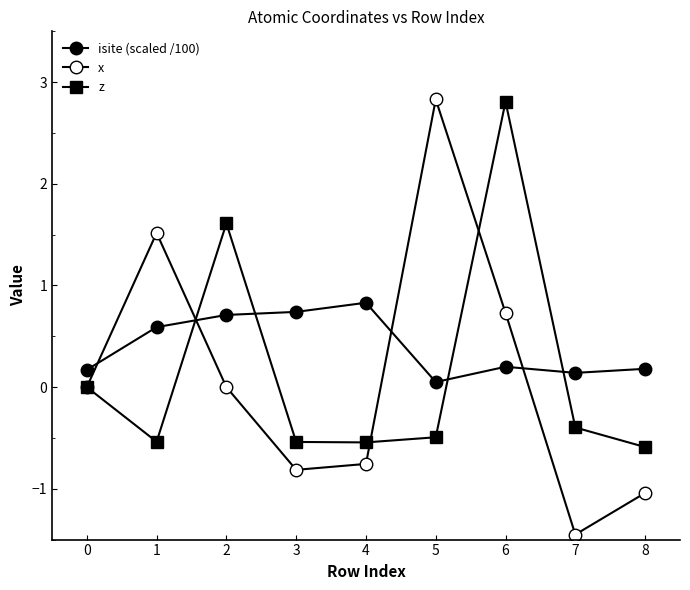

How many lines are shown in the chart?

3